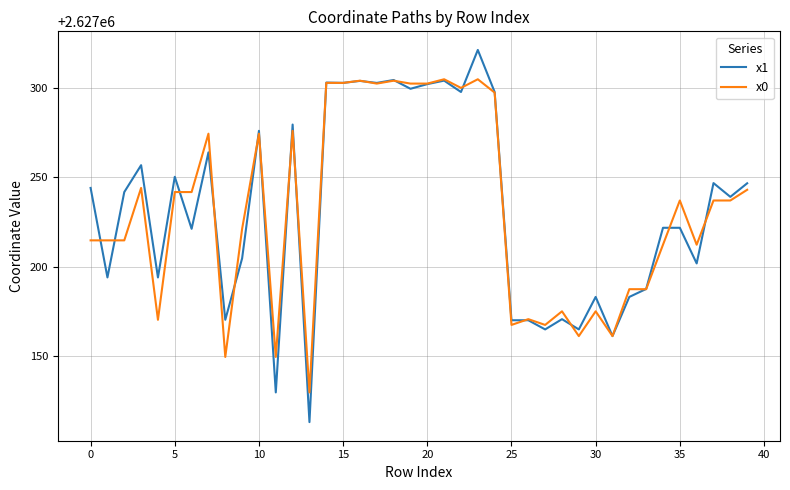

What is the minimum value for x0?

2627129.5